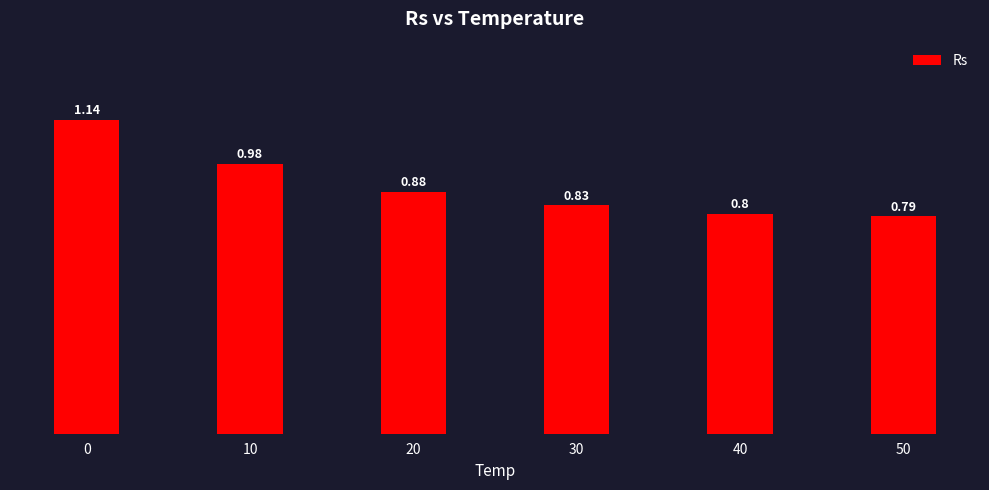

List the labels in order of value, largest first.

0, 10, 20, 30, 40, 50